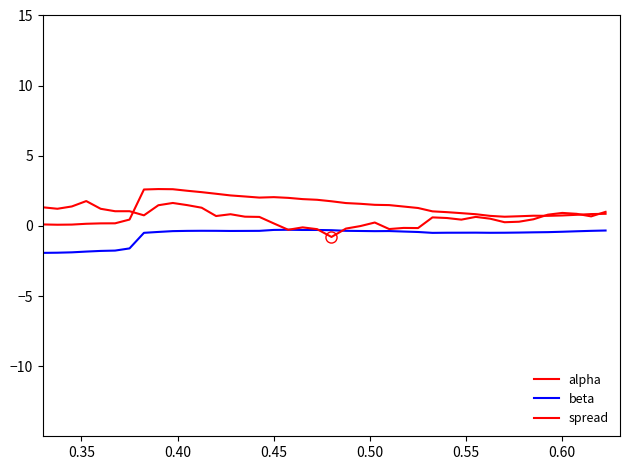

Which series has the widest spread of values?

spread